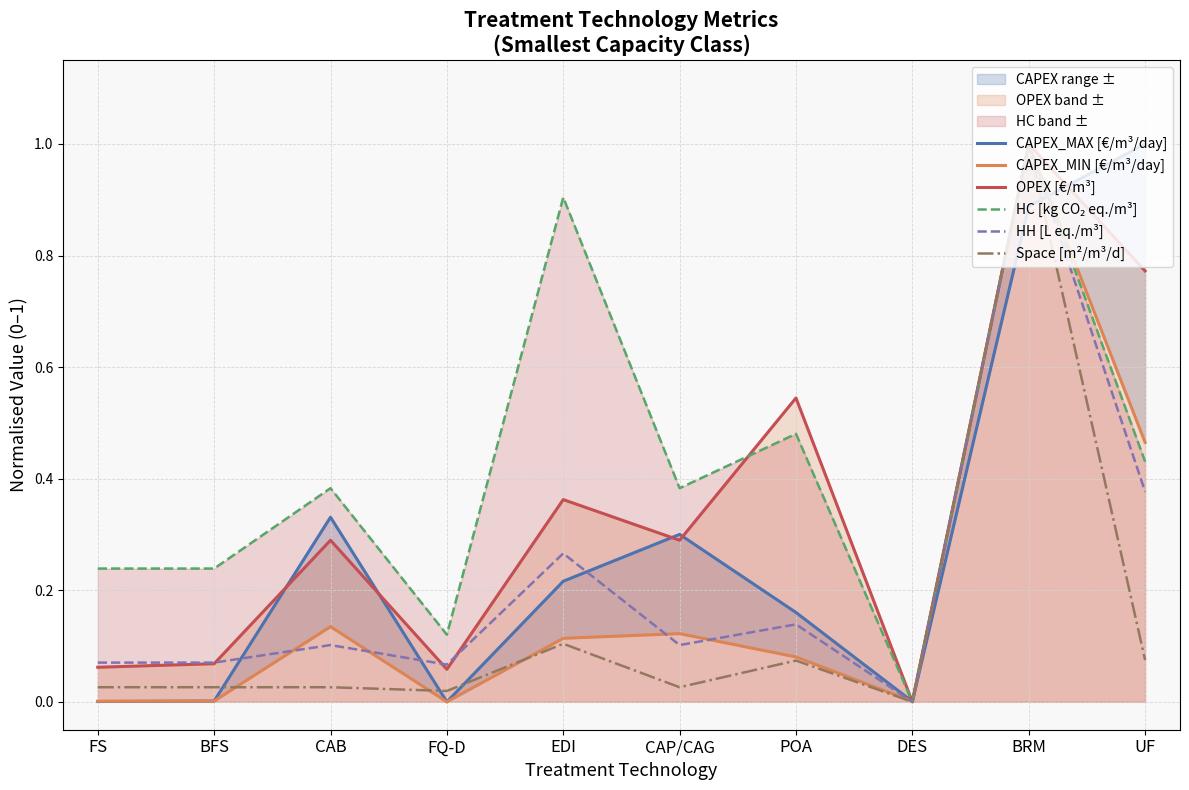

The CAPEX_MIN [€/m³/day] series shows 0.2 at UF. True or false?

False